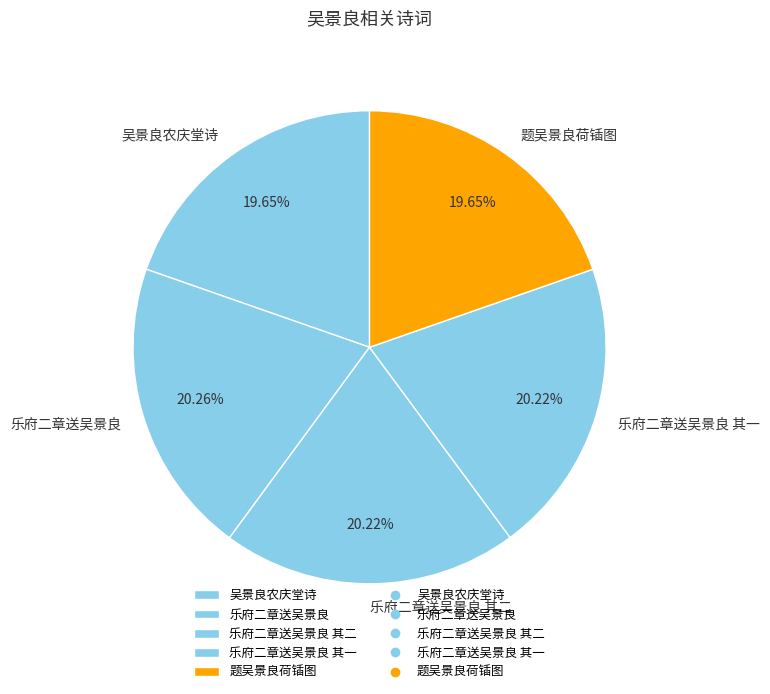

Between 乐府二章送吴景良 其一 and 吴景良农庆堂诗, which is larger?

乐府二章送吴景良 其一